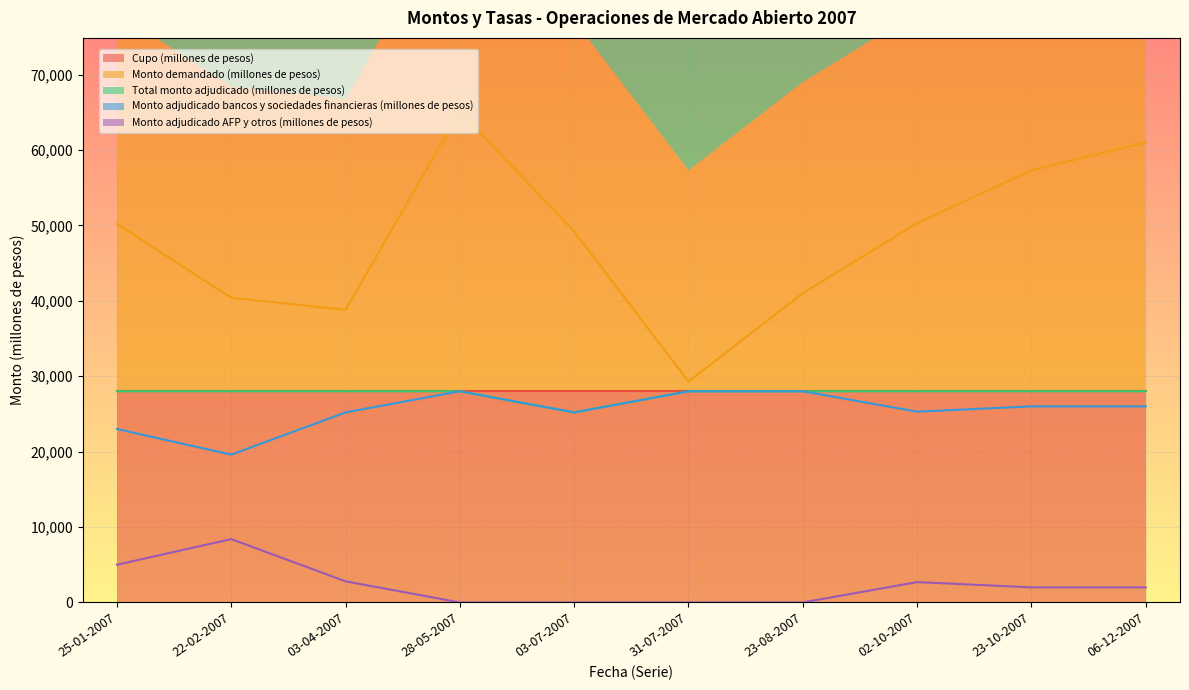

What is the sum of all Monto adjudicado bancos y sociedades financieras (millones de pesos) values?

254300